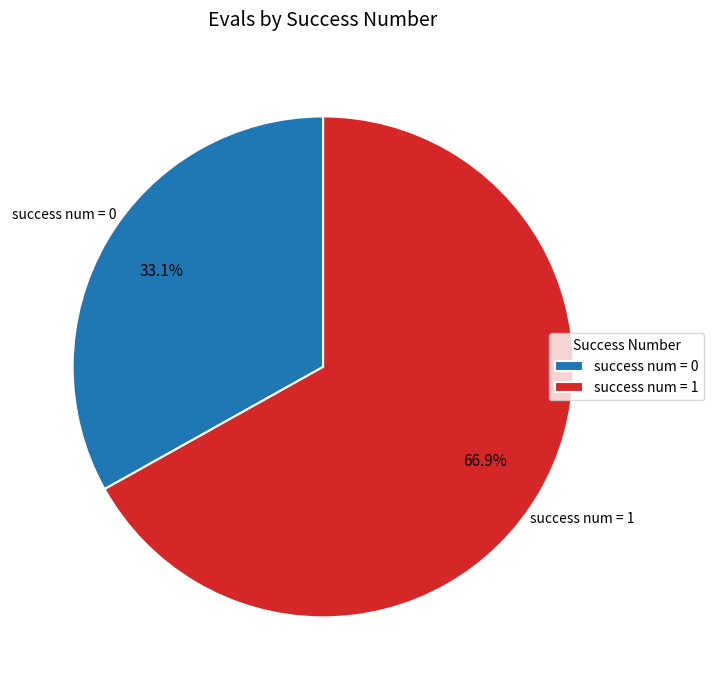

Which slice is the largest?

success num = 1